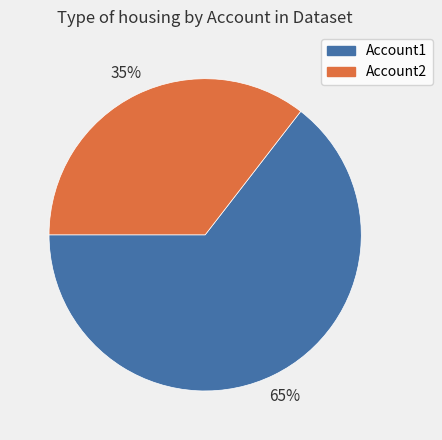

To the nearest percent, what is the combined percentage of Account2 and Account1?

100%